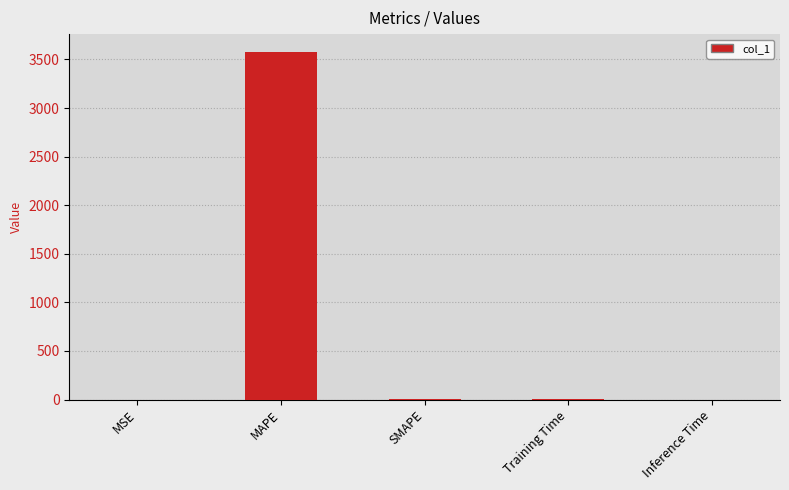

What is the sum of all values?

3585.1